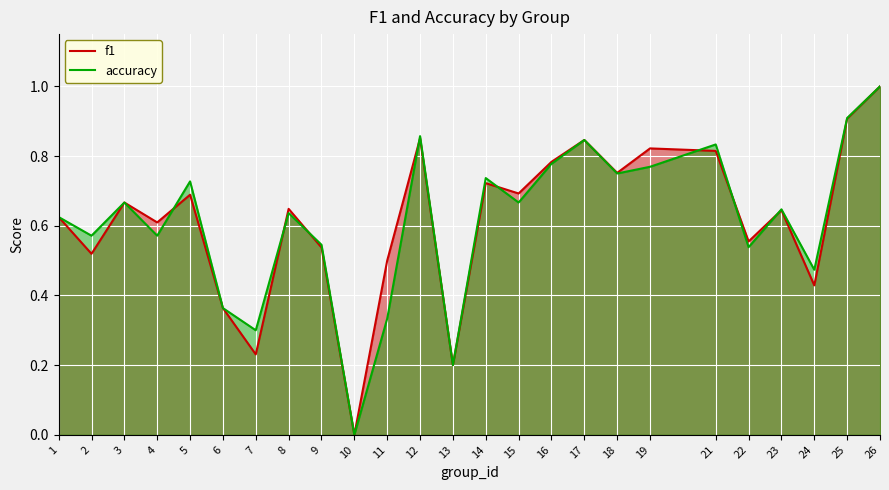

Which category has the highest value across all series?

26